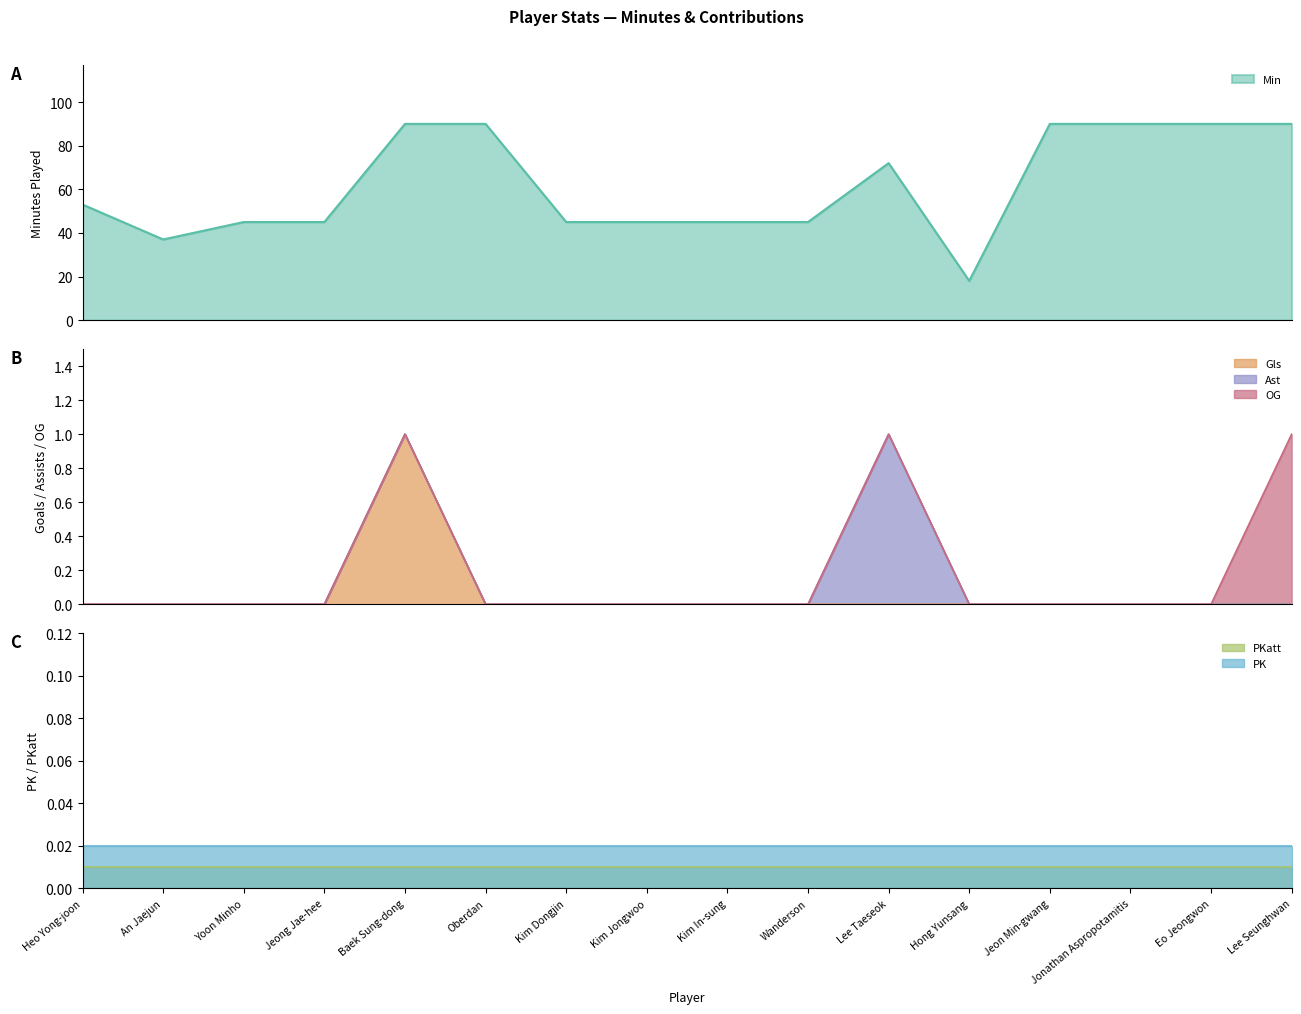

What is the greatest value displayed?

90